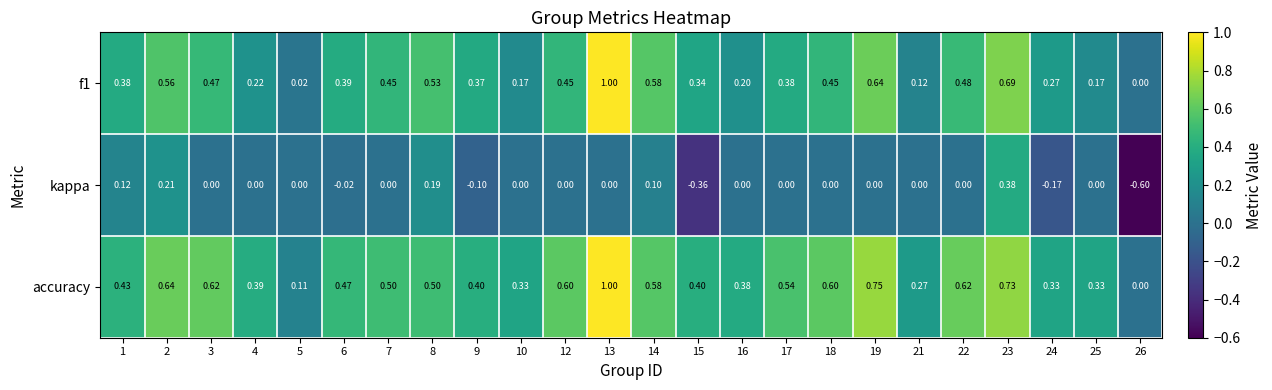

Is the value of f1 at 9 greater than the value of accuracy at 13?

No